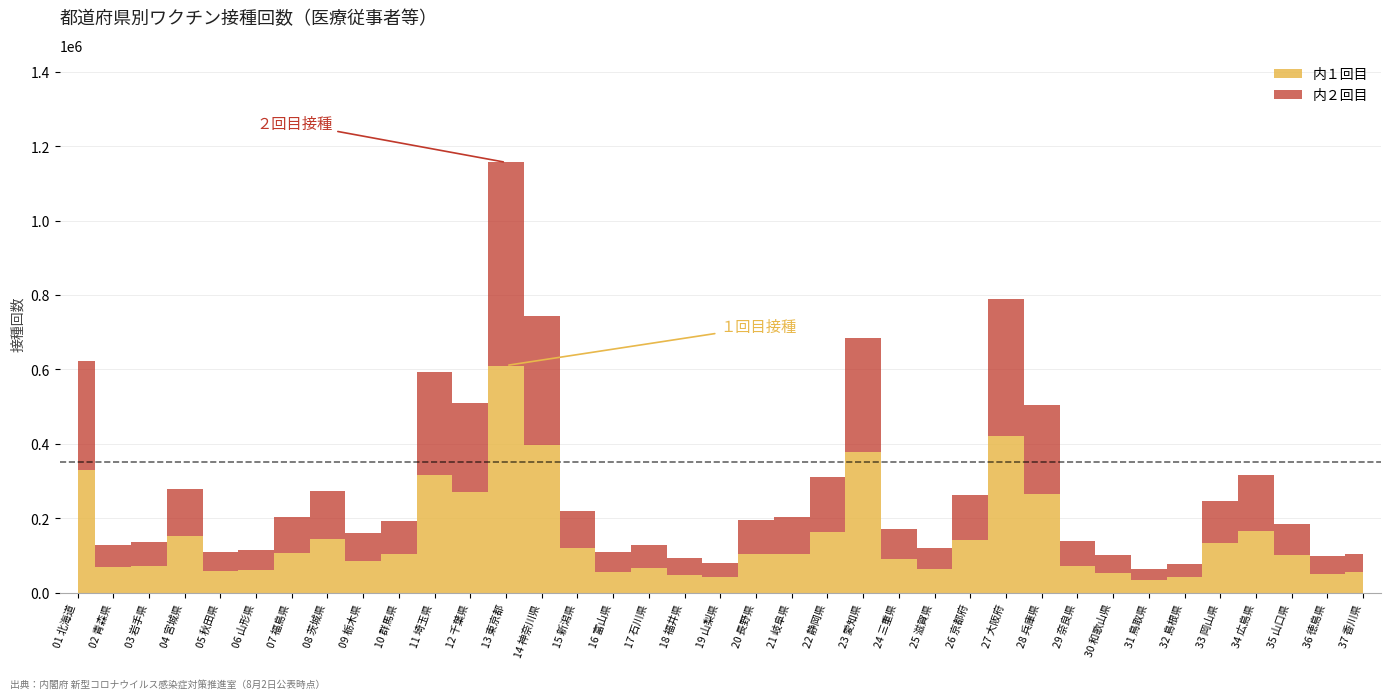

Reading left to right, transcribe all the data shown in this chart.

内１回目: 01 北海道=329121	02 青森県=67672	03 岩手県=72438	04 宮城県=151012	05 秋田県=57783	06 山形県=59511	07 福島県=105214	08 茨城県=145190	09 栃木県=85170	10 群馬県=104105	11 埼玉県=316629	12 千葉県=270761	13 東京都=610484	14 神奈川県=396406	15 新潟県=120665	16 富山県=56053	17 石川県=66996	18 福井県=48565	19 山梨県=42589	20 長野県=104803	21 岐阜県=104076	22 静岡県=163684	23 愛知県=377735	24 三重県=89383	25 滋賀県=63126	26 京都府=141663	27 大阪府=419978	28 兵庫県=265713	29 奈良県=71939	30 和歌山県=53764	31 鳥取県=33734	32 島根県=40916	33 岡山県=132914	34 広島県=166219	35 山口県=101685	36 徳島県=51317	37 香川県=54695
内２回目: 01 北海道=292889	02 青森県=59963	03 岩手県=63902	04 宮城県=128246	05 秋田県=52185	06 山形県=55047	07 福島県=96909	08 茨城県=127183	09 栃木県=75566	10 群馬県=89498	11 埼玉県=277556	12 千葉県=239619	13 東京都=545945	14 神奈川県=348055	15 新潟県=98712	16 富山県=52314	17 石川県=60847	18 福井県=45831	19 山梨県=38081	20 長野県=91606	21 岐阜県=98051	22 静岡県=147344	23 愛知県=305867	24 三重県=81345	25 滋賀県=58028	26 京都府=121151	27 大阪府=368871	28 兵庫県=238112	29 奈良県=66188	30 和歌山県=48225	31 鳥取県=31073	32 島根県=35051	33 岡山県=112545	34 広島県=150896	35 山口県=83946	36 徳島県=46926	37 香川県=50142